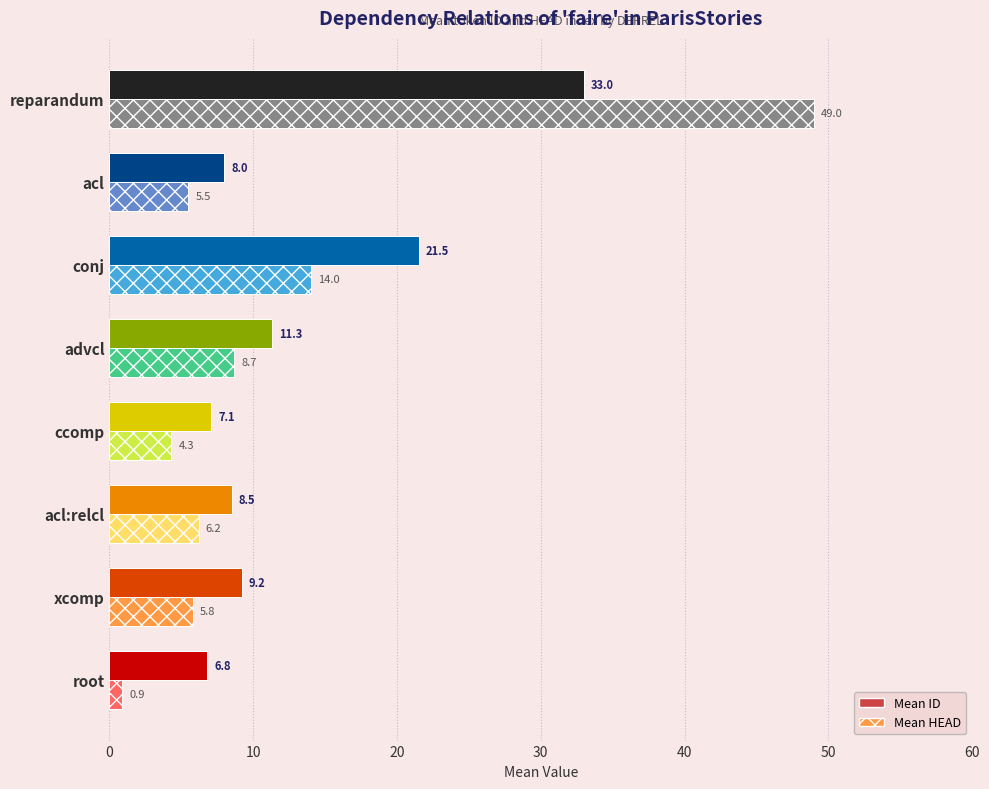

What is the difference between the maximum and minimum values in the Mean ID series?

26.2